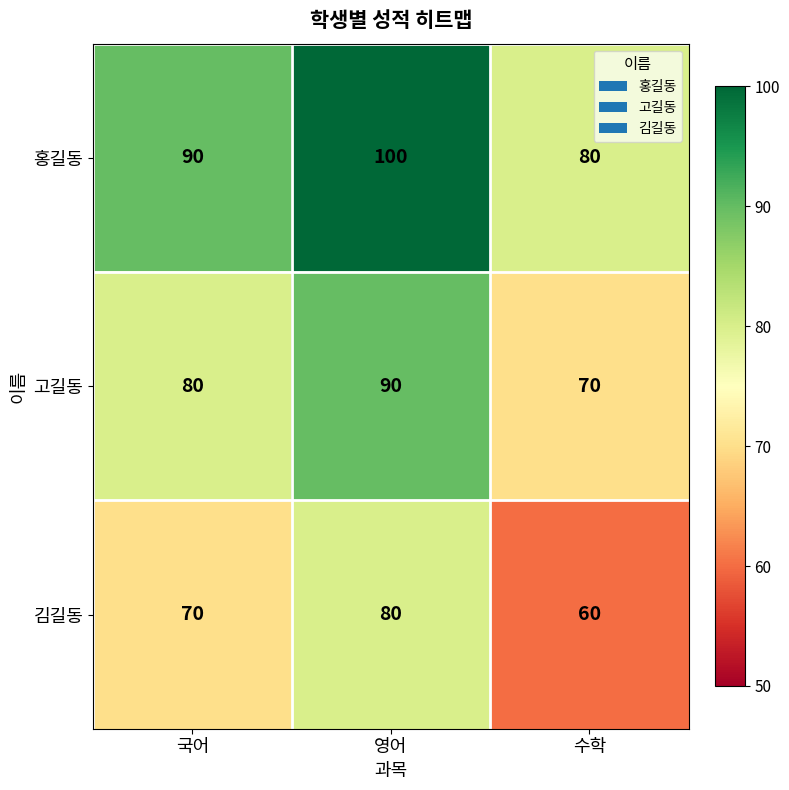

The value of 고길동 at 수학 is 70. True or false?

True